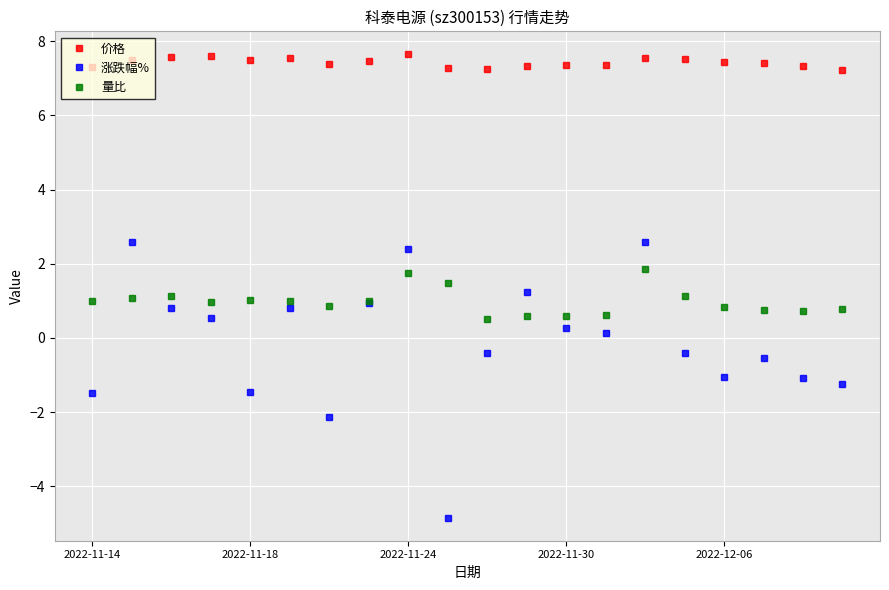

What is the smallest value displayed?

-4.8